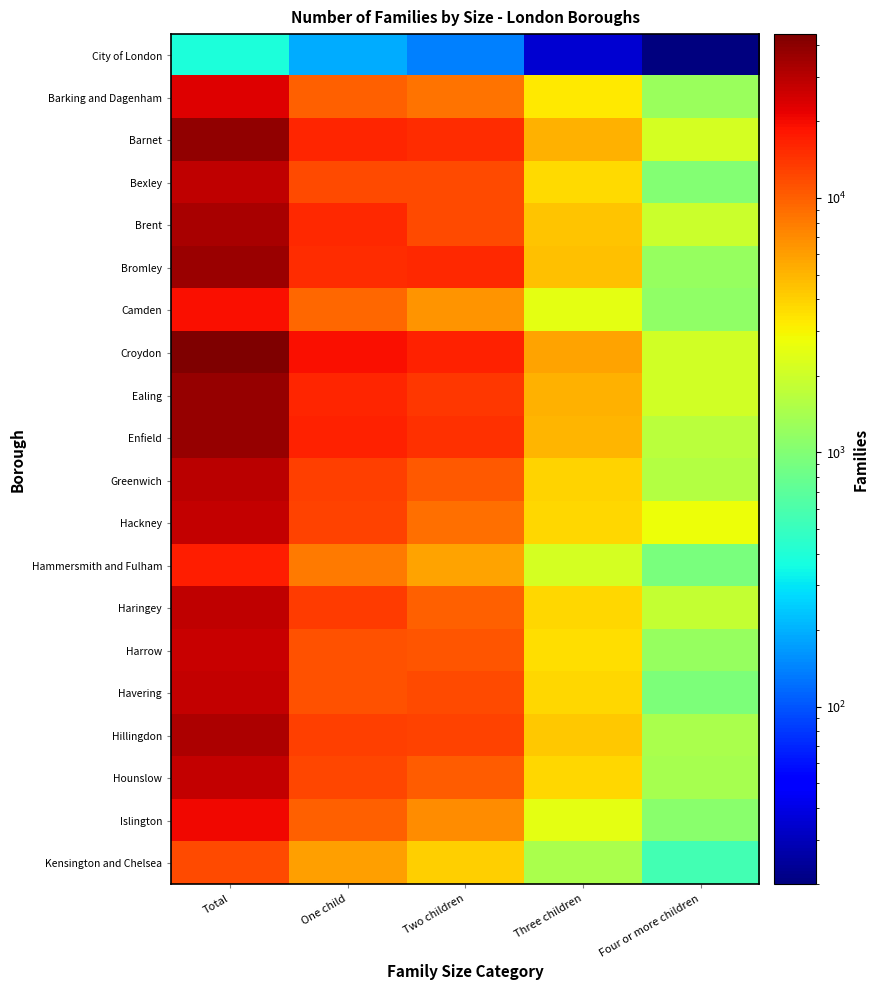

What is the spread (max minus min) of values at Two children?

16505